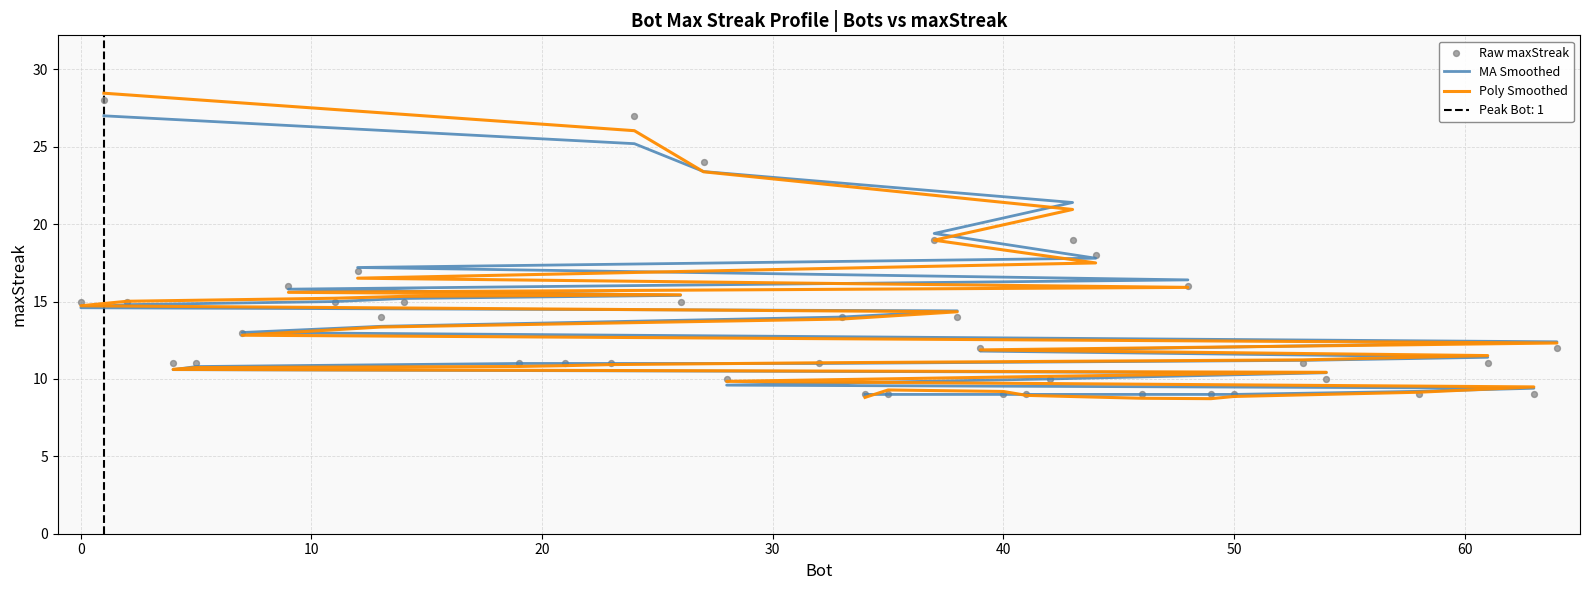

What are all the series names shown in the legend?

MA Smoothed, Poly Smoothed, Raw maxStreak